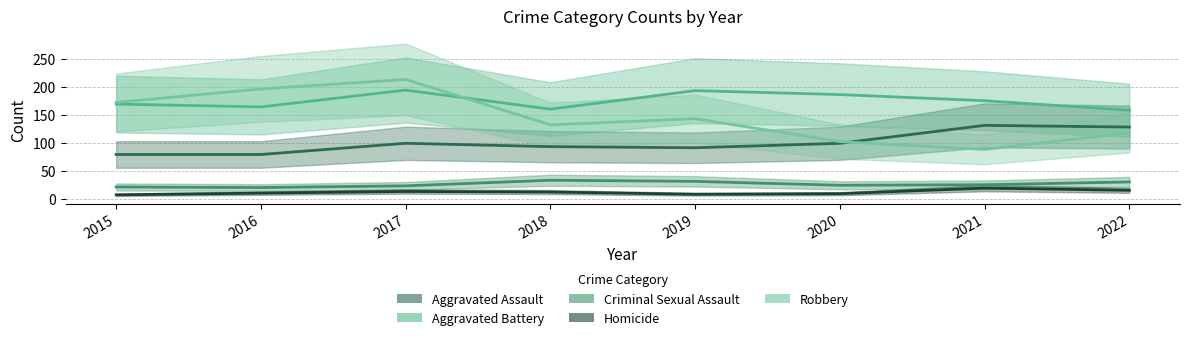

True or false: Robbery has more than 1 interior local peaks.

True